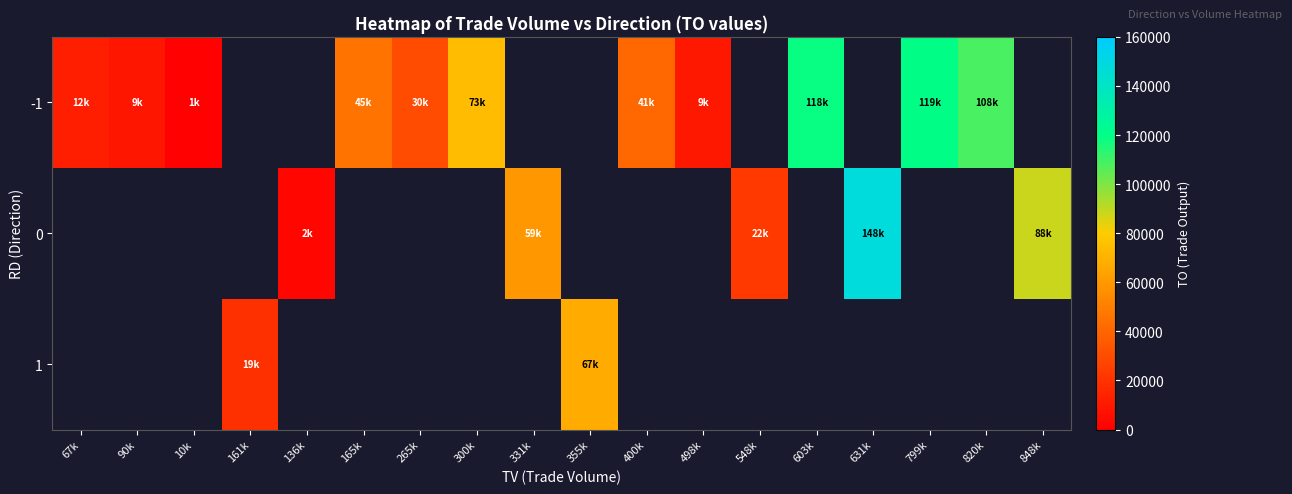

The -1 series shows 108600.0 at 820k. True or false?

True